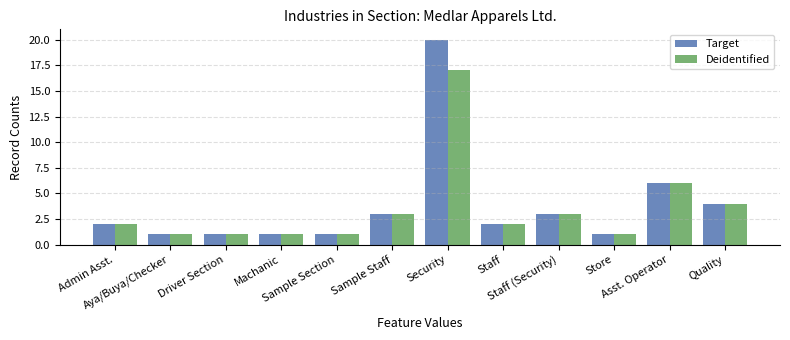

What is the maximum value for Target?

20